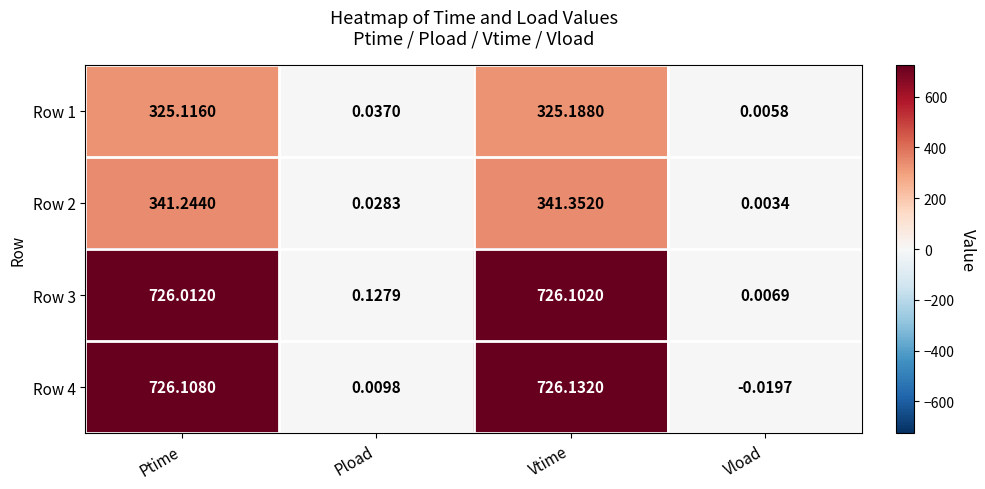

At which category does the chart reach its minimum across all series?

Vload